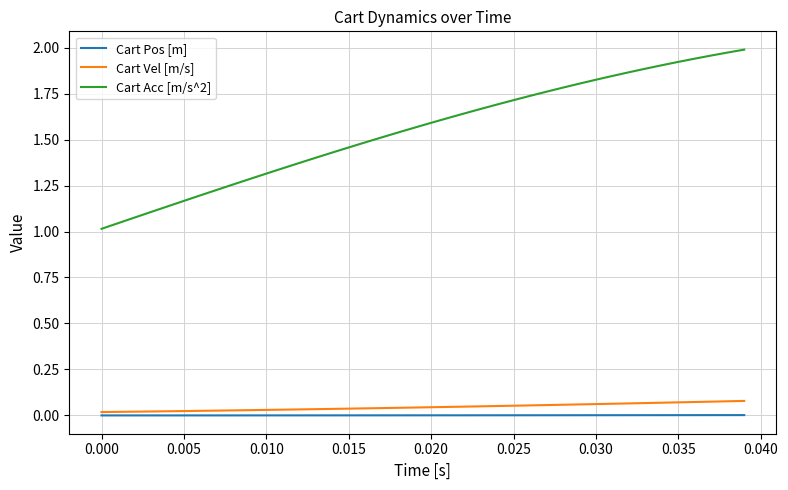

True or false: Cart Acc [m/s^2] and Cart Vel [m/s] intersect in this chart.

False